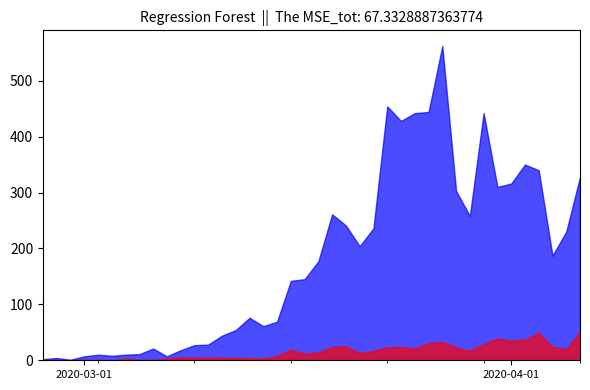

What is the sum of all 1 values?

630